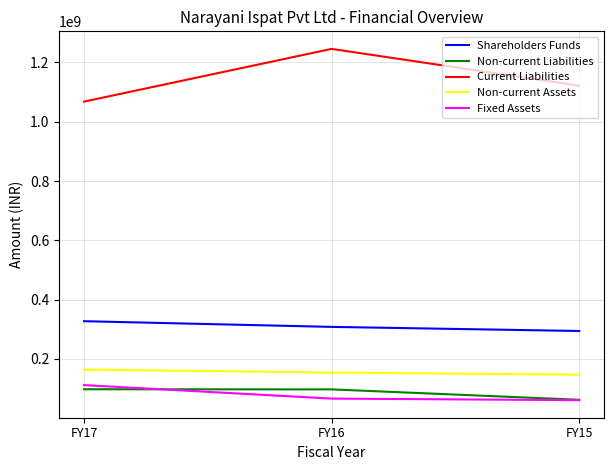

Which series has the largest total across all categories?

Current Liabilities